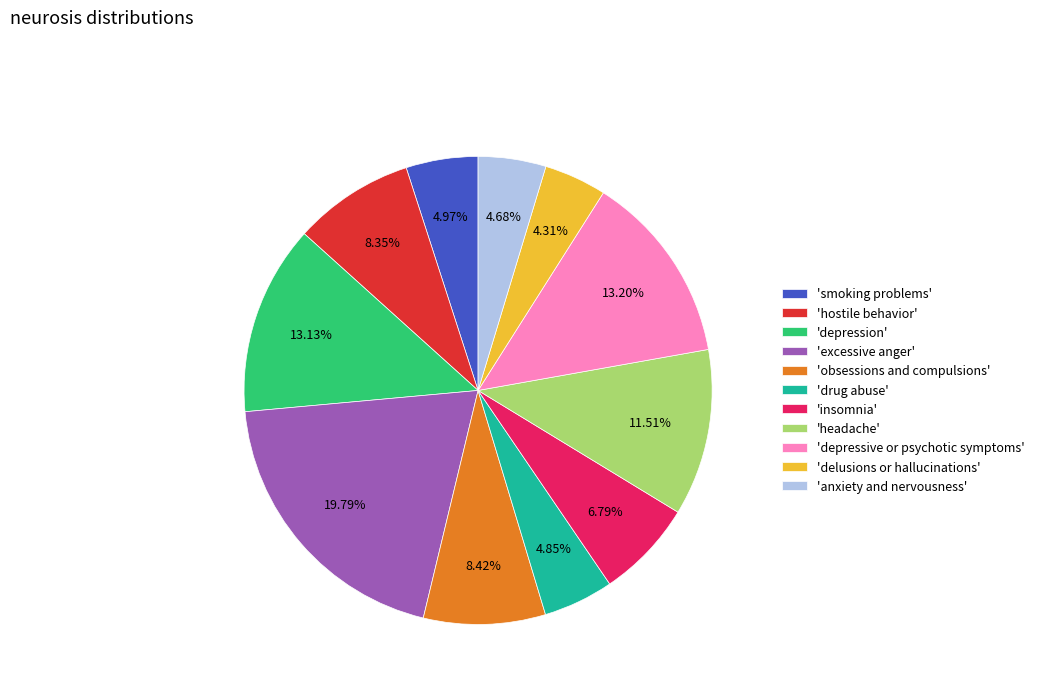

Does 'delusions or hallucinations' represent more than half of the total?

No